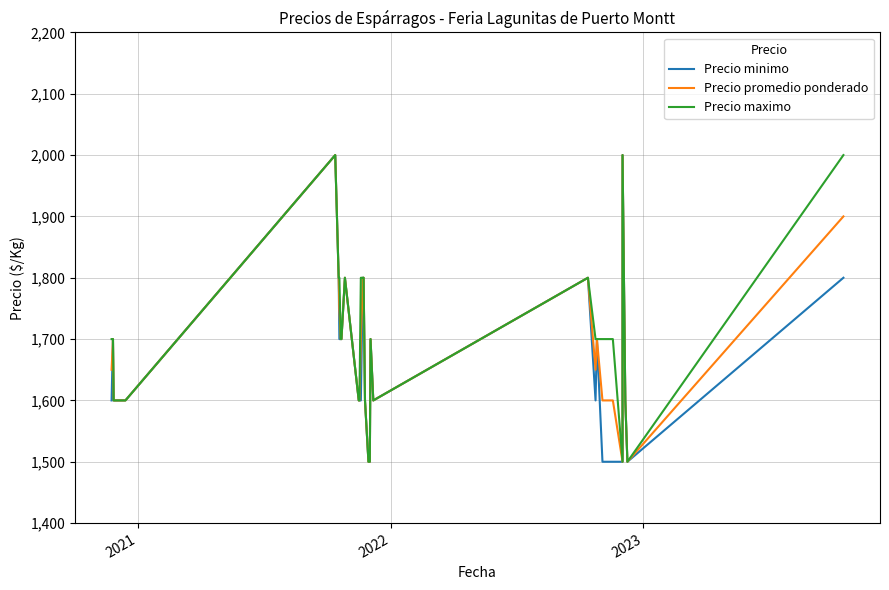

Does the chart have visible grid lines?

Yes